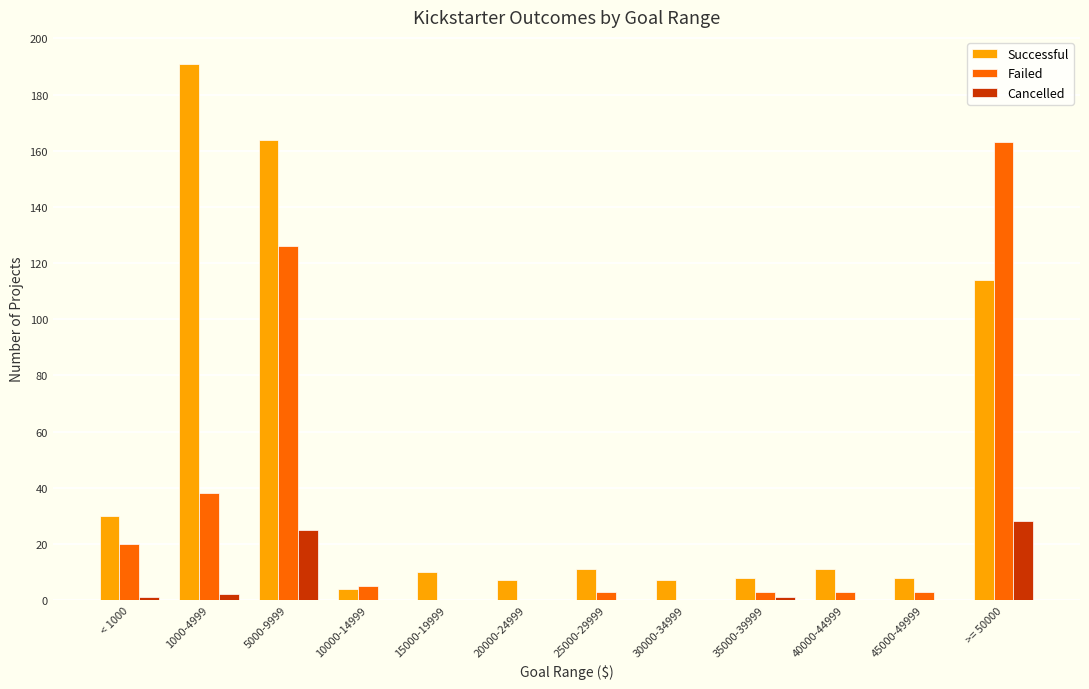

Reading left to right, transcribe all the data shown in this chart.

Successful: < 1000=30	1000-4999=191	5000-9999=164	10000-14999=4	15000-19999=10	20000-24999=7	25000-29999=11	30000-34999=7	35000-39999=8	40000-44999=11	45000-49999=8	>= 50000=114
Failed: < 1000=20	1000-4999=38	5000-9999=126	10000-14999=5	15000-19999=0	20000-24999=0	25000-29999=3	30000-34999=0	35000-39999=3	40000-44999=3	45000-49999=3	>= 50000=163
Cancelled: < 1000=1	1000-4999=2	5000-9999=25	10000-14999=0	15000-19999=0	20000-24999=0	25000-29999=0	30000-34999=0	35000-39999=1	40000-44999=0	45000-49999=0	>= 50000=28